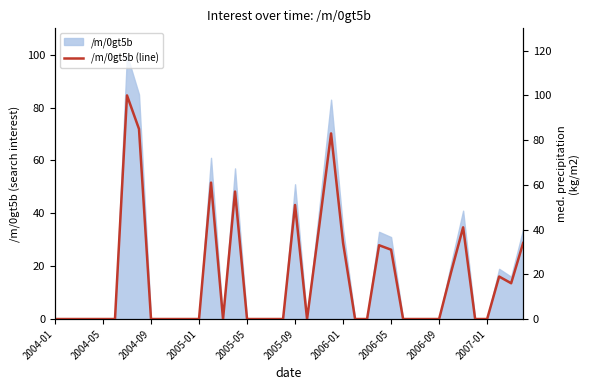

True or false: the data shows -42 at 31.

False